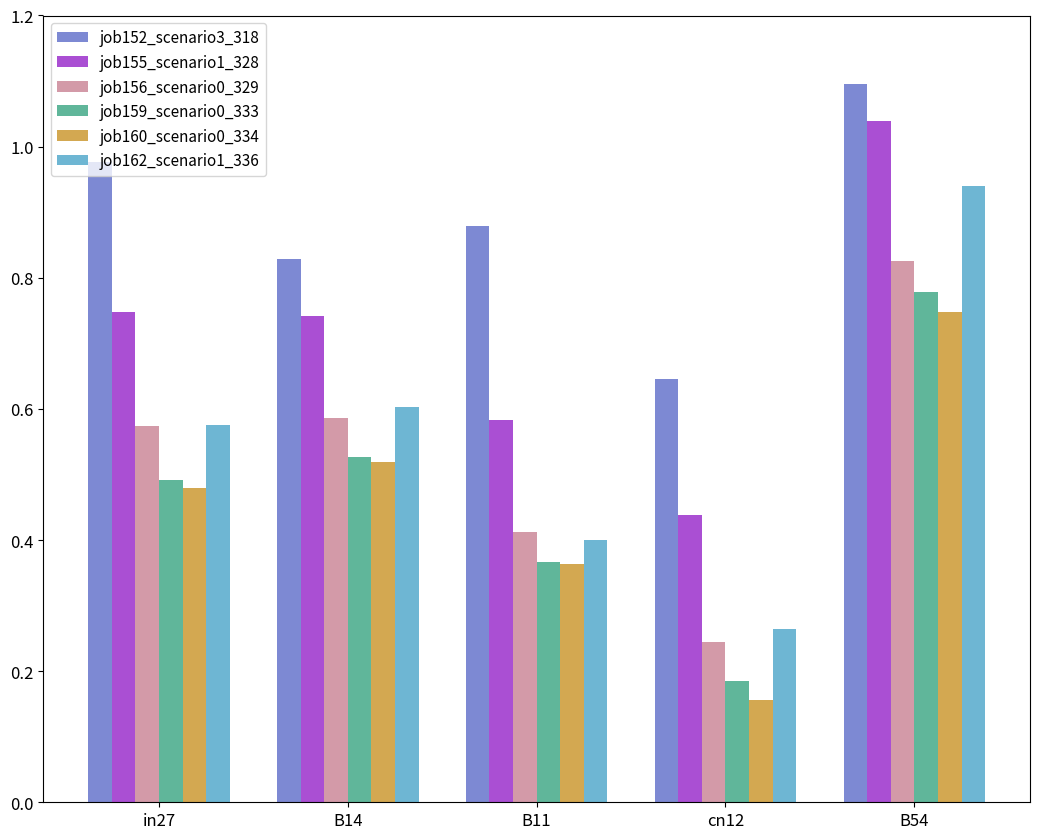

What is the total value across all series at B11?

3.0